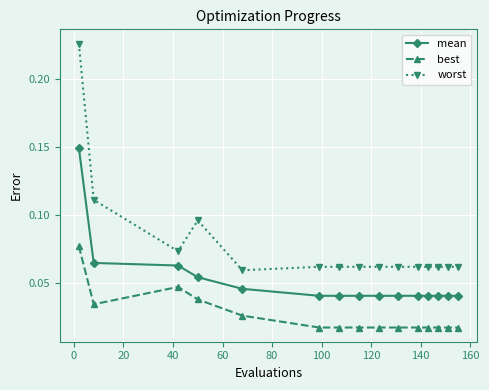

True or false: best and worst cross at least once.

False